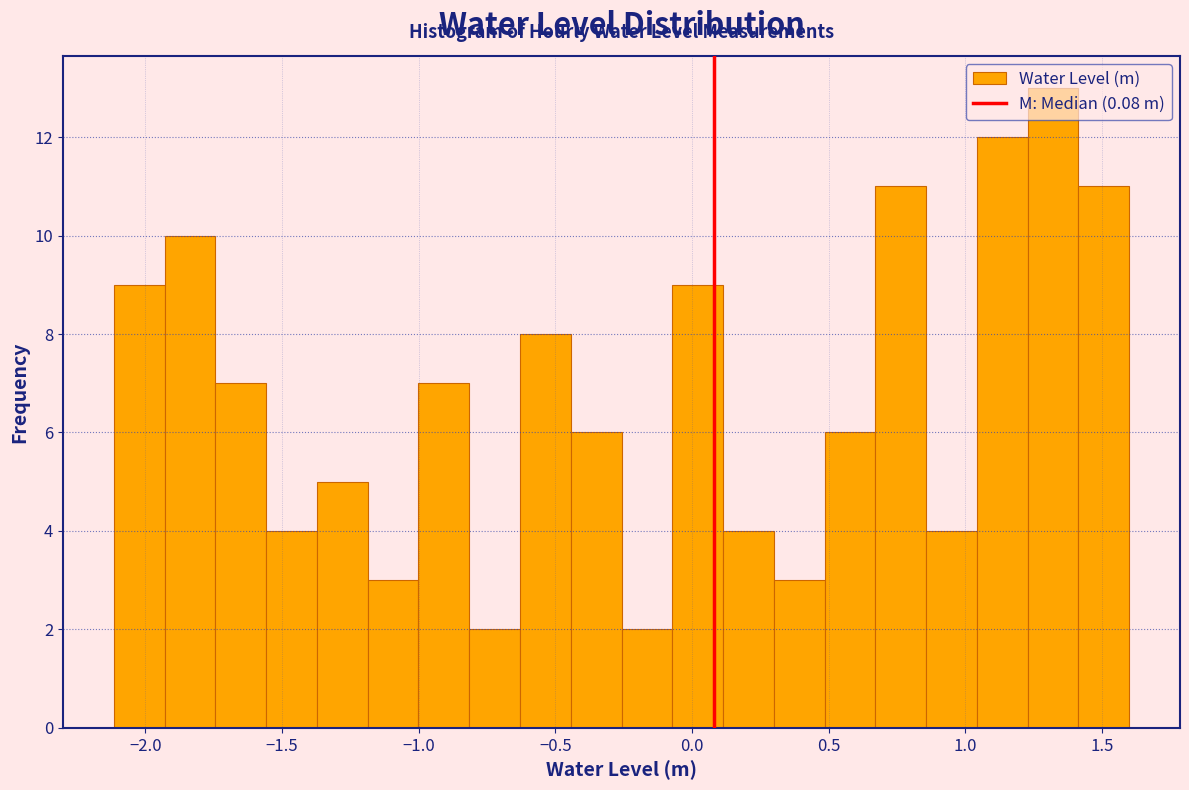

Around what value on the x-axis is the tallest bar? Give the approximate position of its centre, as read against the axis.

1.30